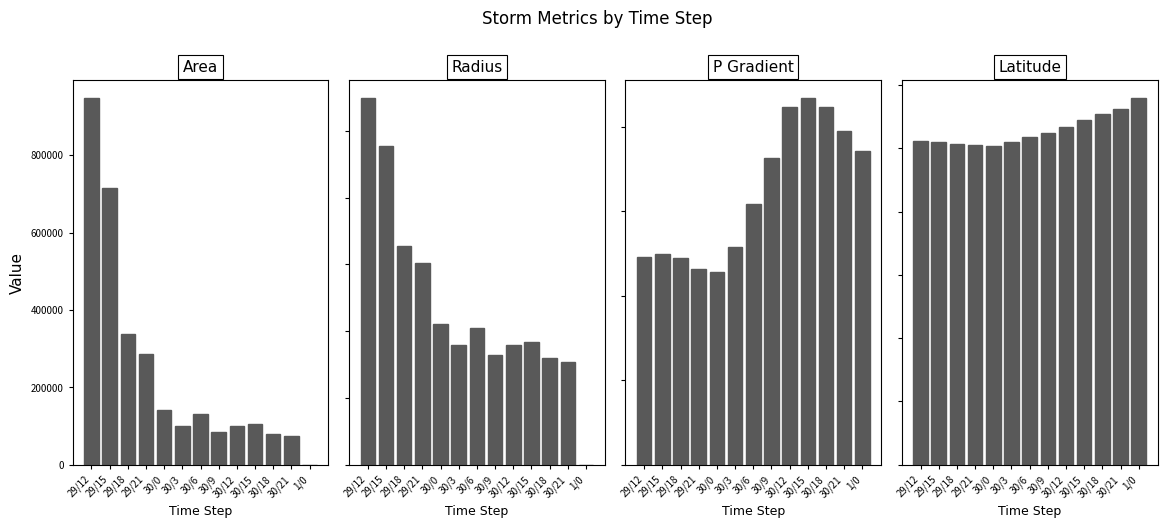

What is the sum of the Area values at 30/21 and 29/18?

411250.0